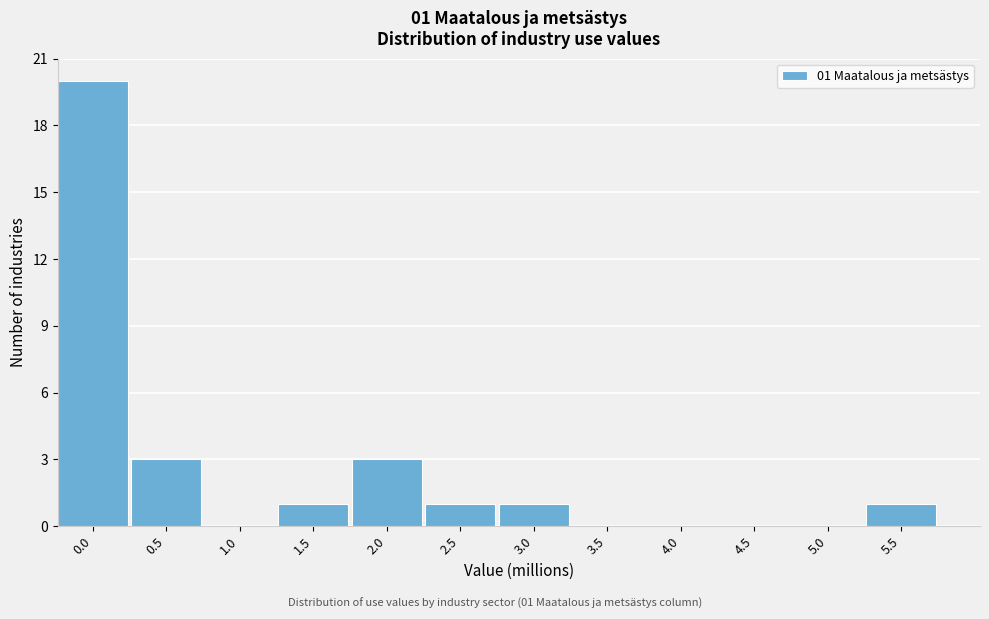

Reading left to right, extract all data points from this chart.

0.0=20	0.5=3	1.0=0	1.5=1	2.0=3	2.5=1	3.0=1	3.5=0	4.0=0	4.5=0	5.0=0	5.5=1